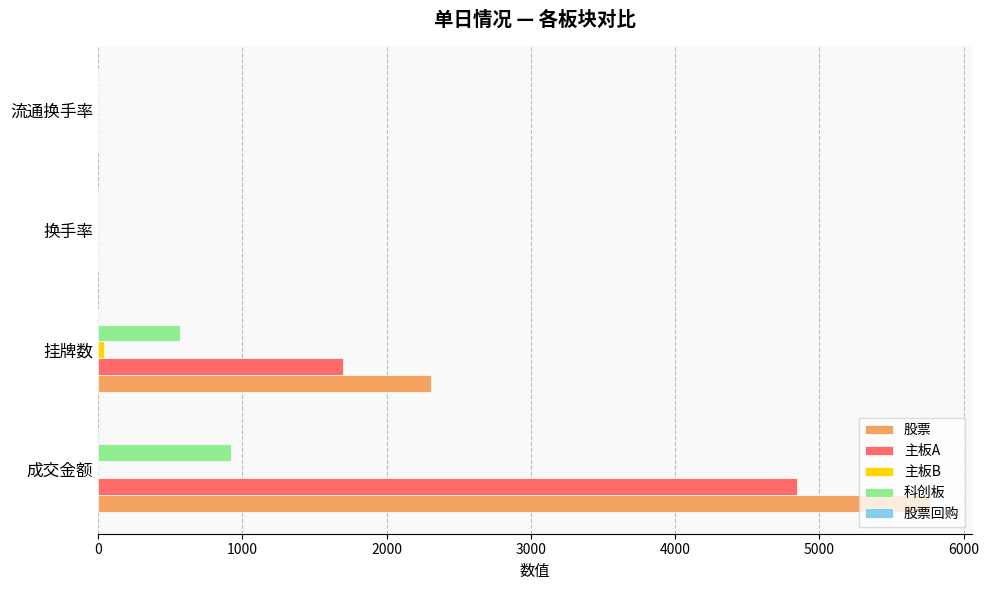

The value of 股票 at 挂牌数 is 705.4. True or false?

False